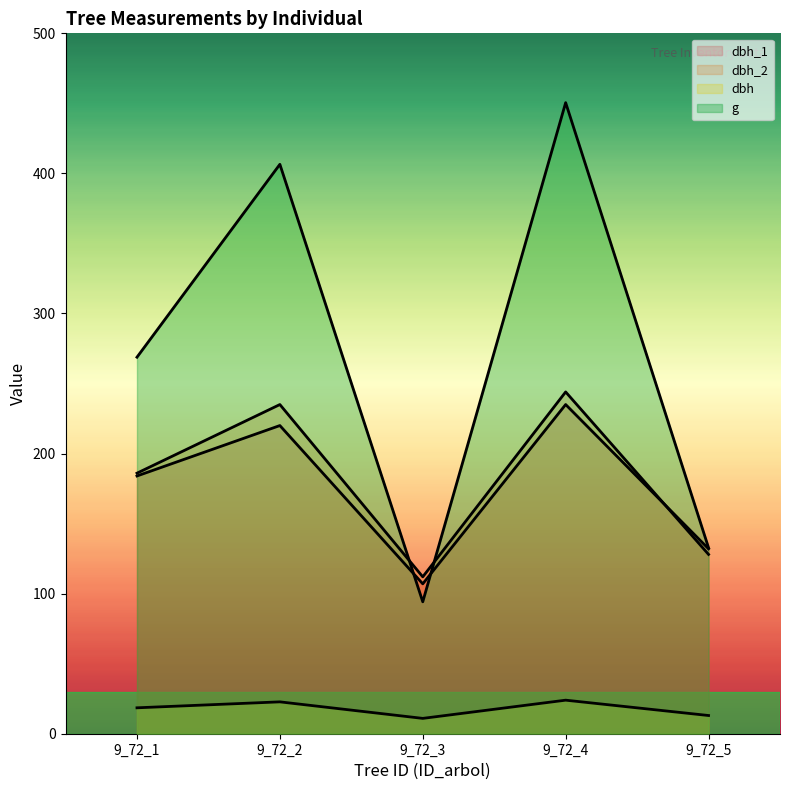

At which category does g reach its first local peak?

9_72_2